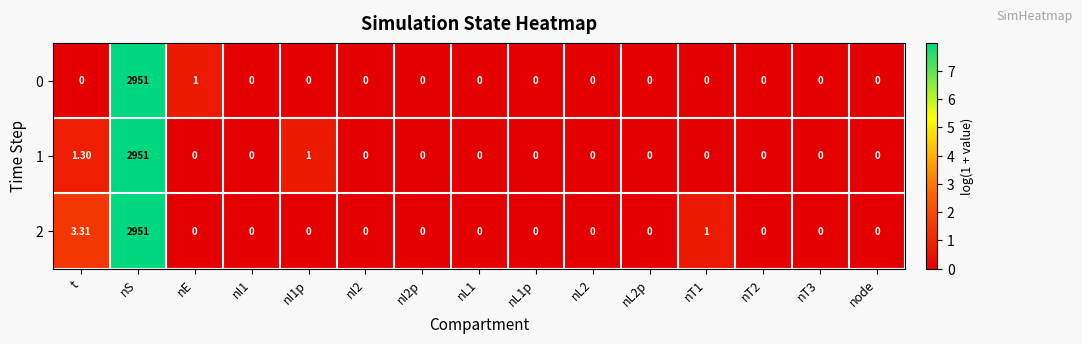

At which category does the chart reach its peak across all series?

nS